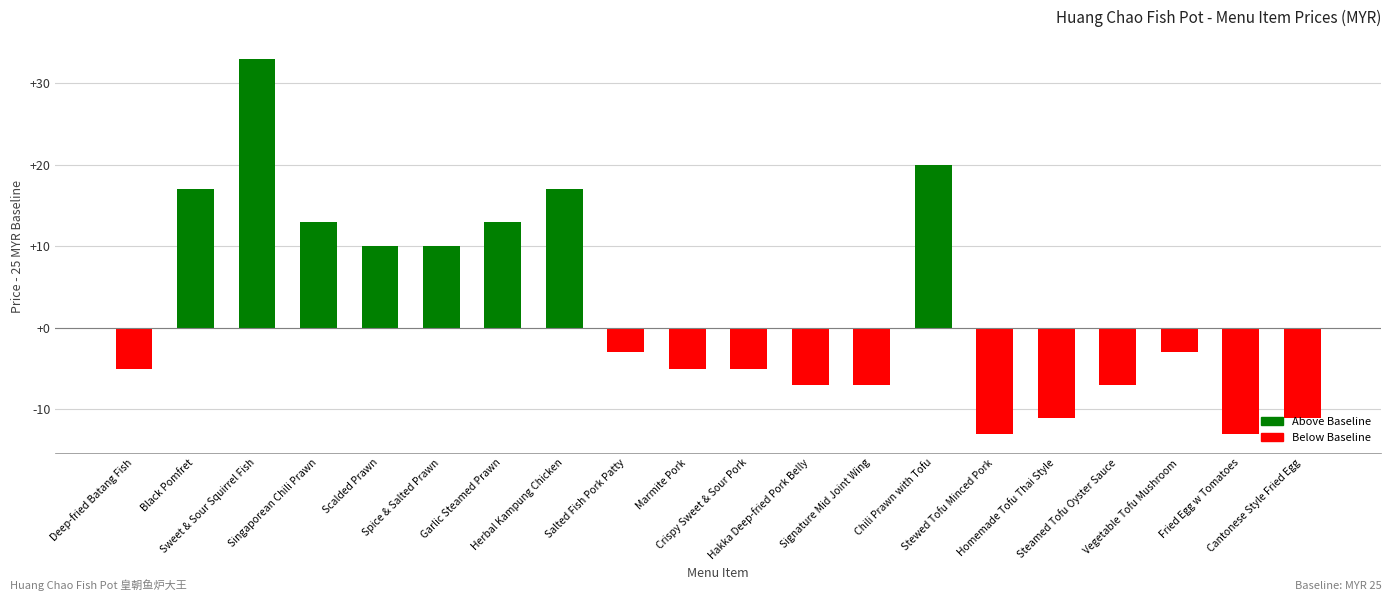

What is the change in value from Salted Fish Pork Patty to Cantonese Style Fried Egg?

-8